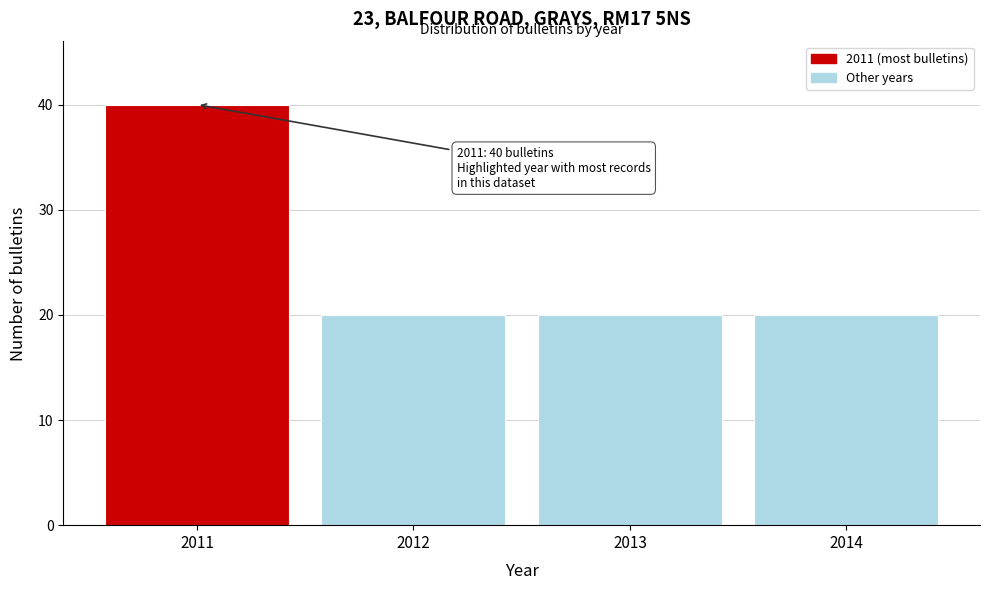

Reading left to right, transcribe all the data shown in this chart.

2011=40	2012=20	2013=20	2014=20